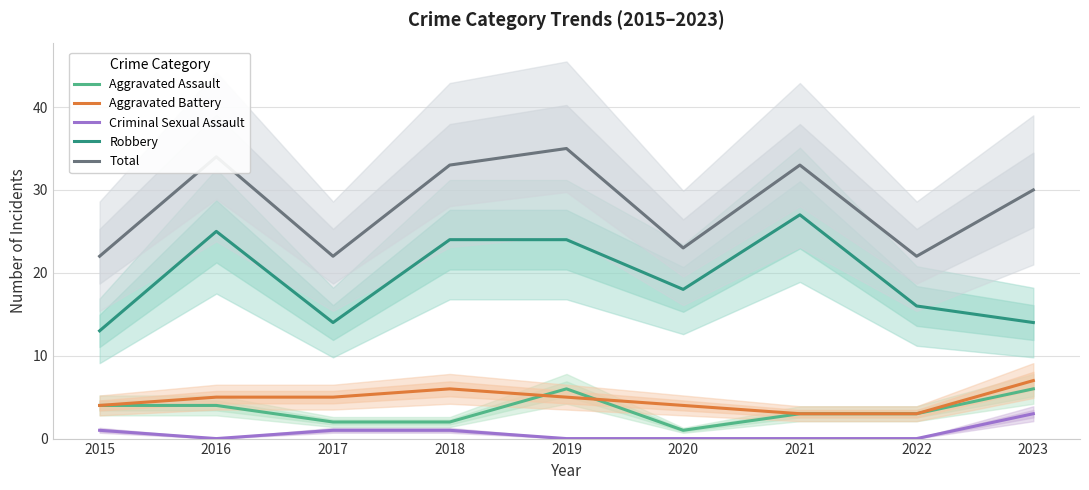

Where is Aggravated Assault nearest to the value 3?

2021